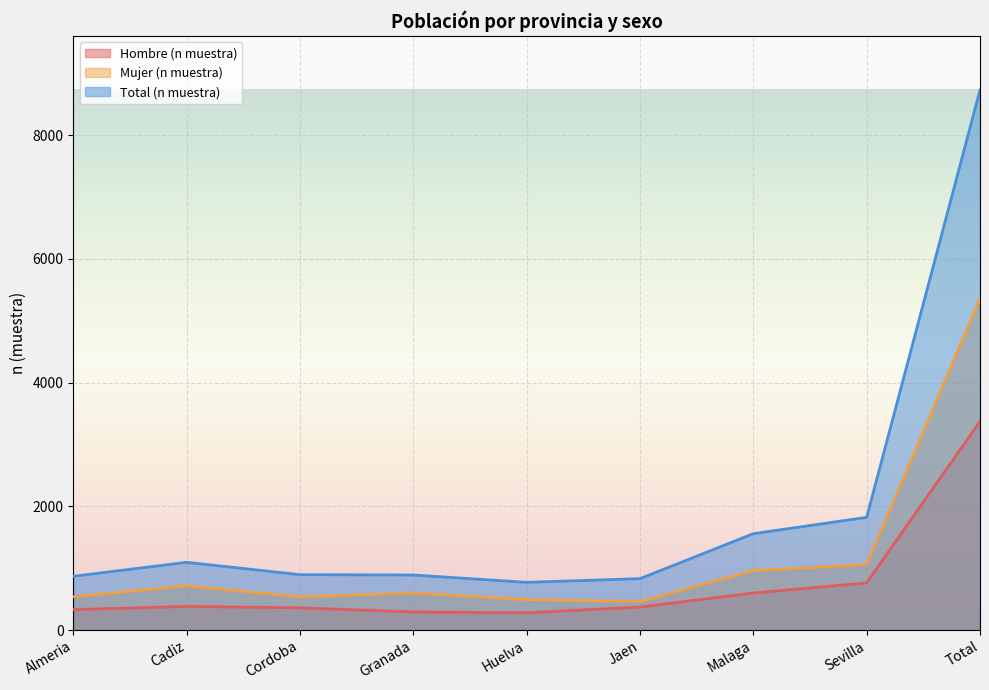

Where is Mujer (n muestra) nearest to the value 2909?

Sevilla